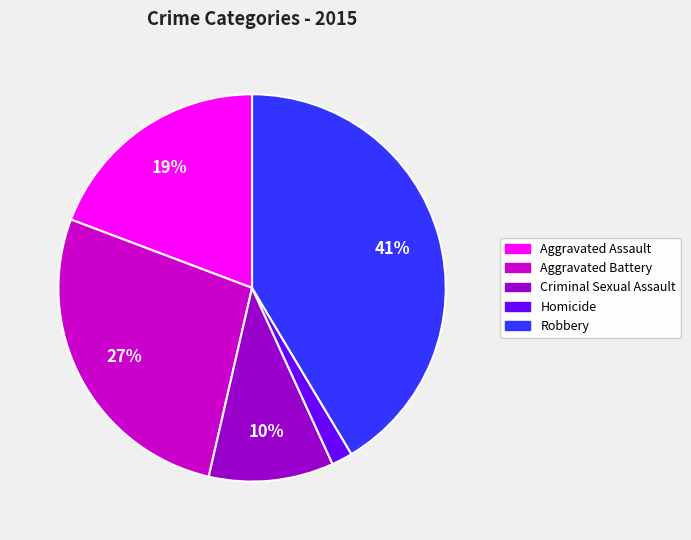

How many slices are in this pie chart?

5